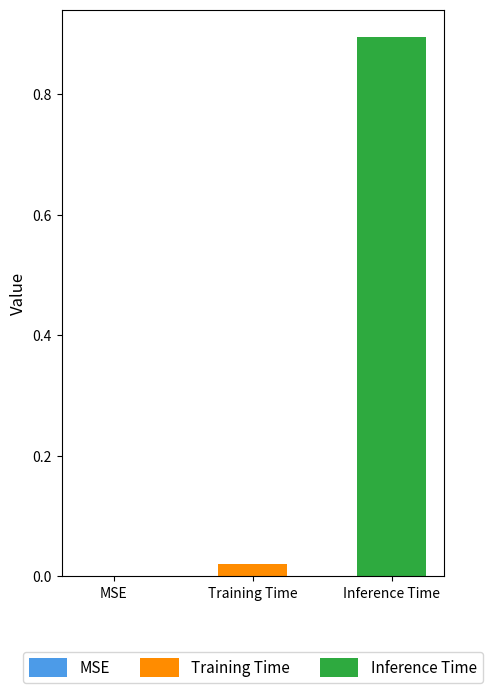

Is it true that Training Time equals 0.0 at Training Time?

True